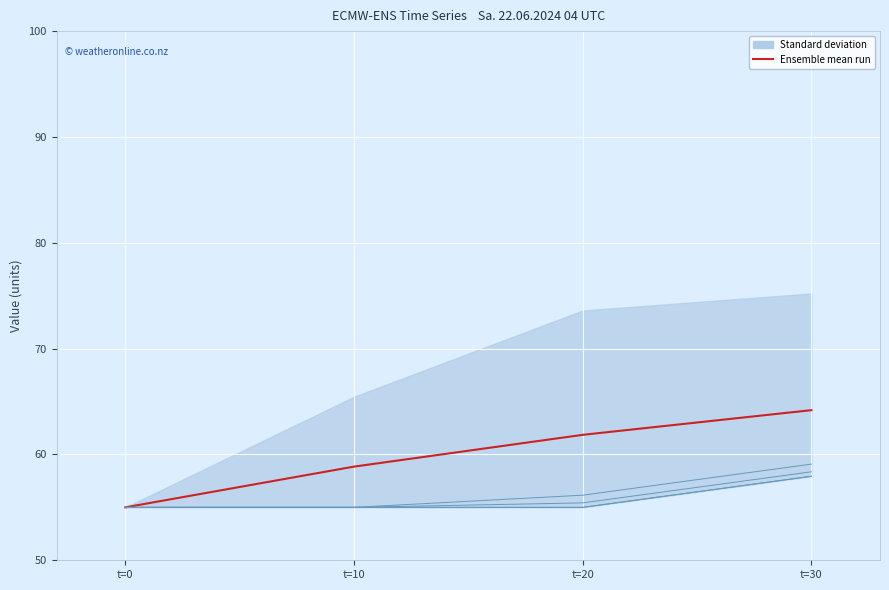

Reading left to right, list all the values displayed in this chart.

t=0=55.0	t=10=58.9	t=20=61.9	t=30=64.2